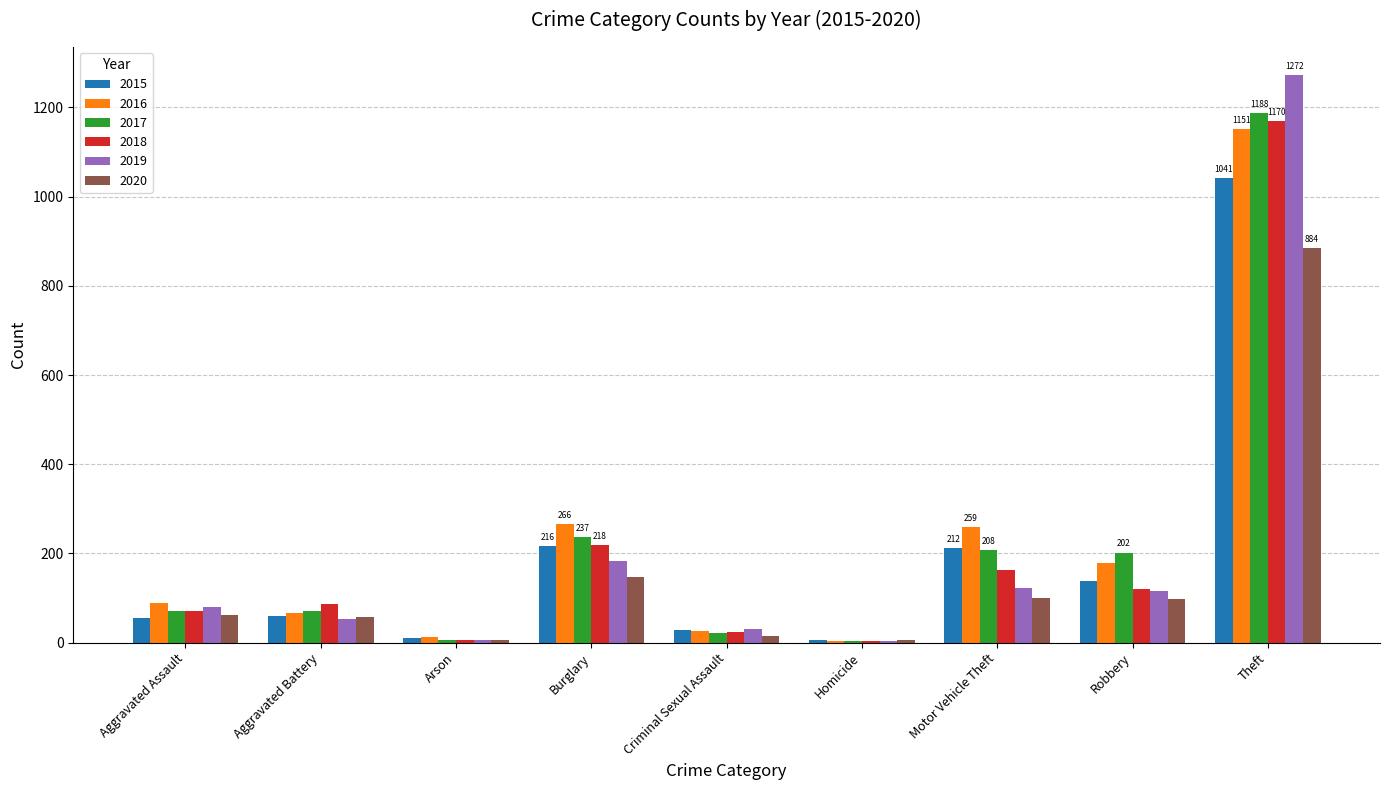

How many series are shown in this chart?

6